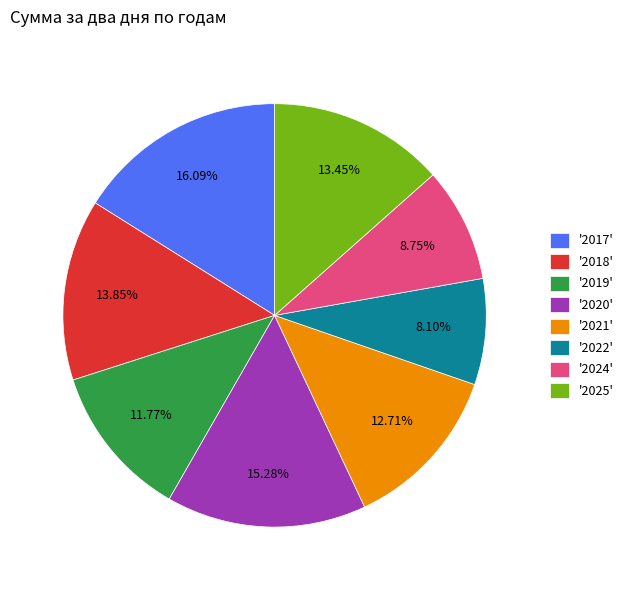

Which has a higher value, '2020' or '2021'?

'2020'